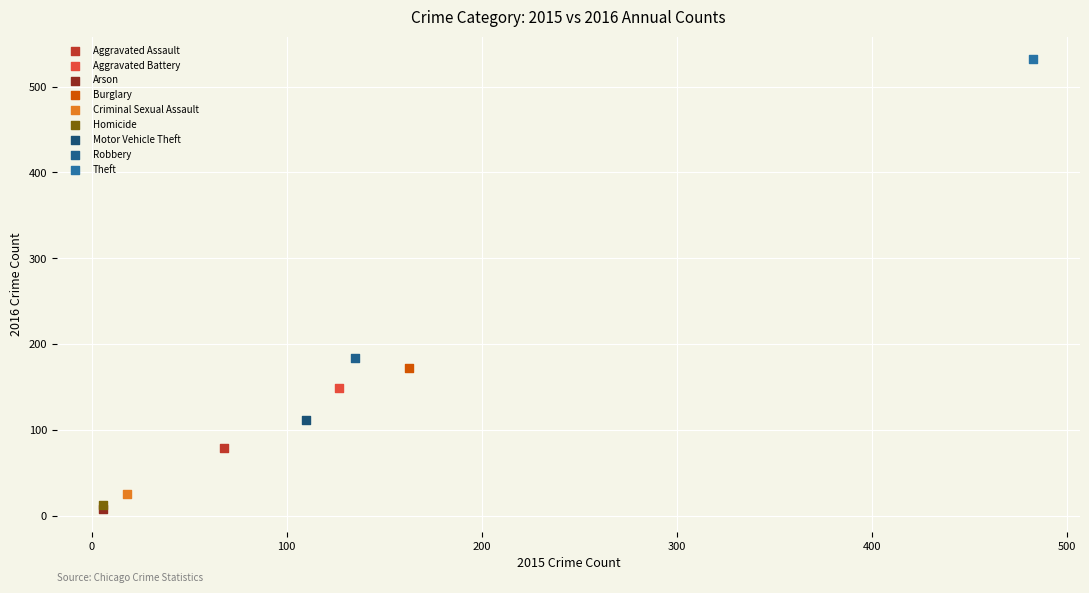

Which series reaches the minimum Y coordinate?

Arson